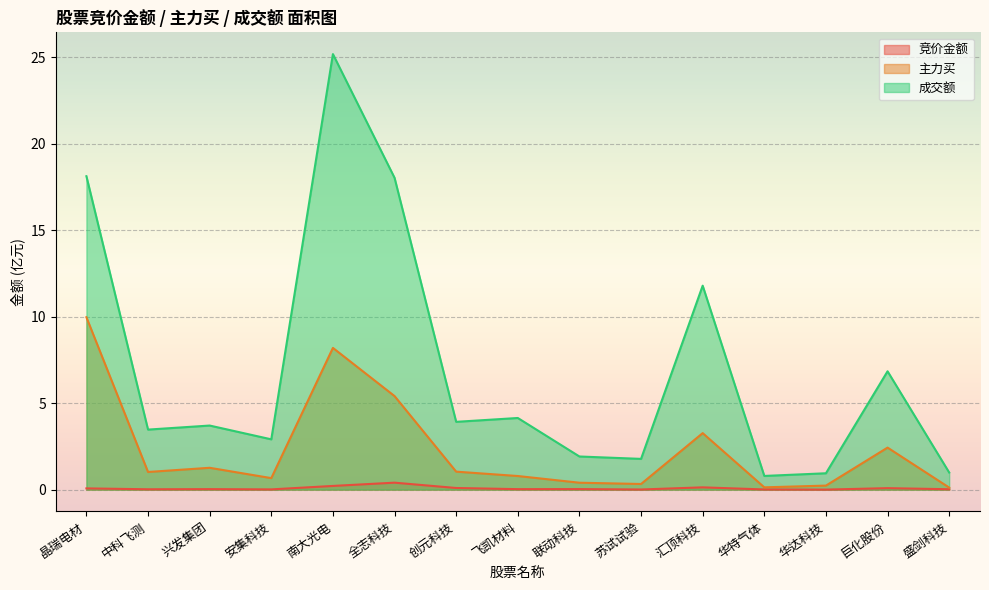

What is the difference between the second highest and minimum values in the 成交额 series?

17.3